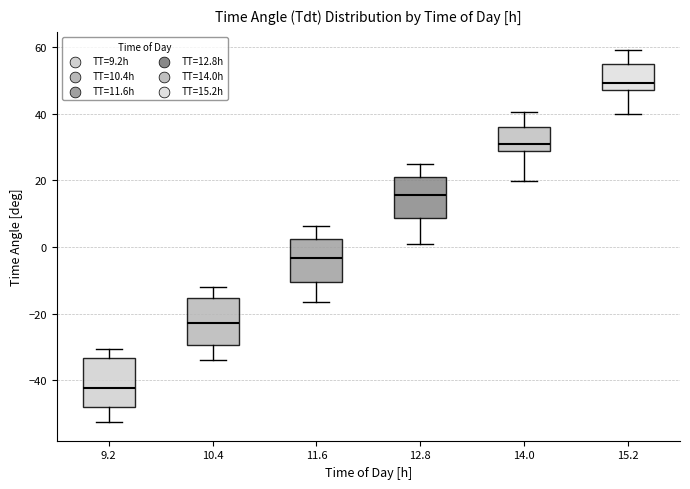

Reading left to right, read every box against the y-axis: the position of its median line, the range the box covers, and the ends of its whiskers. The values are not printed on the chart, so give them approximately, as read against the axis.

9.2: median -42, box -48 to -34, whiskers -52 to -30
10.4: median -22, box -30 to -16, whiskers -34 to -12
11.6: median -4, box -10 to 2, whiskers -16 to 6
12.8: median 16, box 8 to 22, whiskers 0 to 24
14.0: median 30, box 28 to 36, whiskers 20 to 40
15.2: median 50, box 48 to 54, whiskers 40 to 58